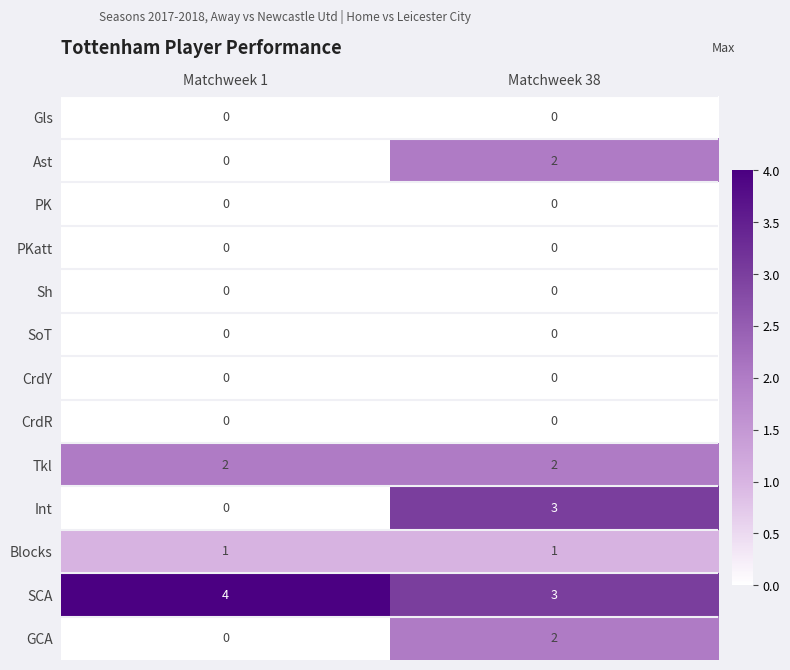

Which series changed the most between Matchweek 1 and Matchweek 38?

Int